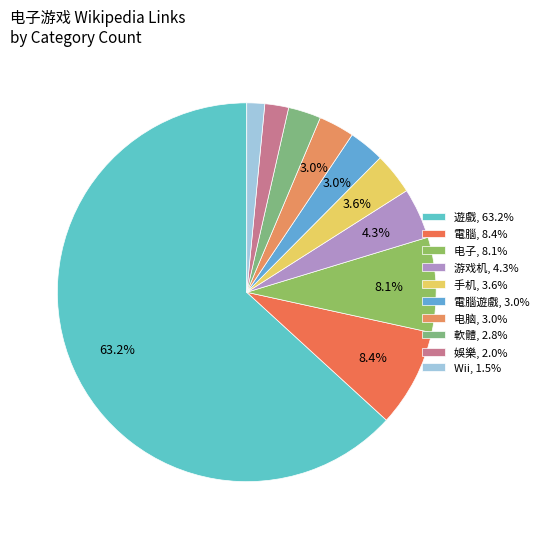

How many slices are in this pie chart?

10